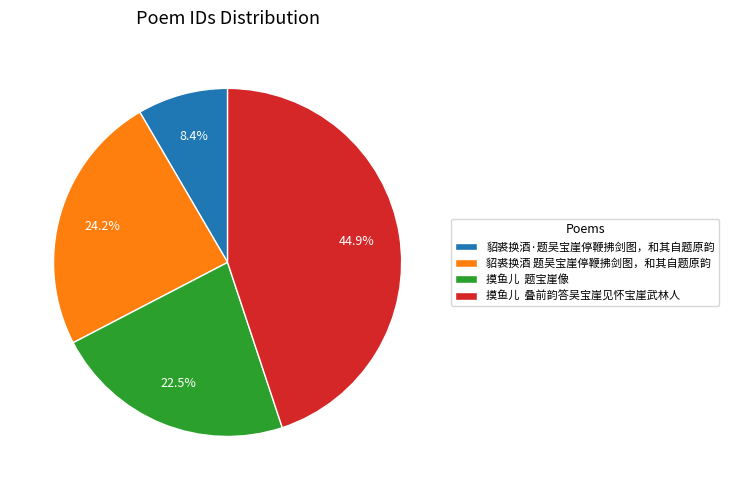

Which has a higher value, 摸鱼儿 题宝崖像 or 摸鱼儿 叠前韵答吴宝崖见怀宝崖武林人?

摸鱼儿 叠前韵答吴宝崖见怀宝崖武林人